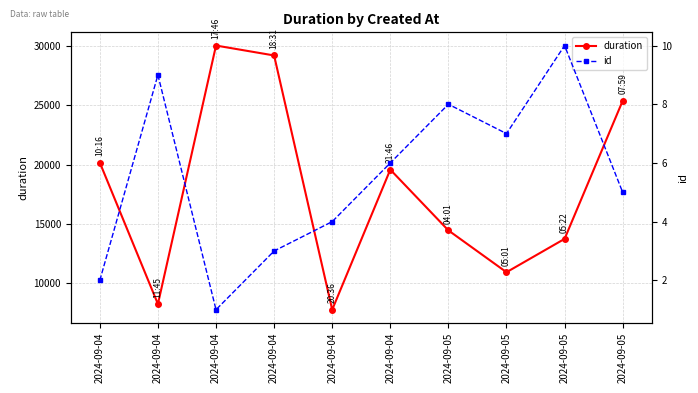

Reading left to right, transcribe all the data shown in this chart.

duration: 2024-09-04=20175	2024-09-04=8251	2024-09-04=30049	2024-09-04=29212	2024-09-04=7774	2024-09-04=19586	2024-09-05=14461	2024-09-05=10934	2024-09-05=13746	2024-09-05=25387
id: 2024-09-04=2	2024-09-04=9	2024-09-04=1	2024-09-04=3	2024-09-04=4	2024-09-04=6	2024-09-05=8	2024-09-05=7	2024-09-05=10	2024-09-05=5